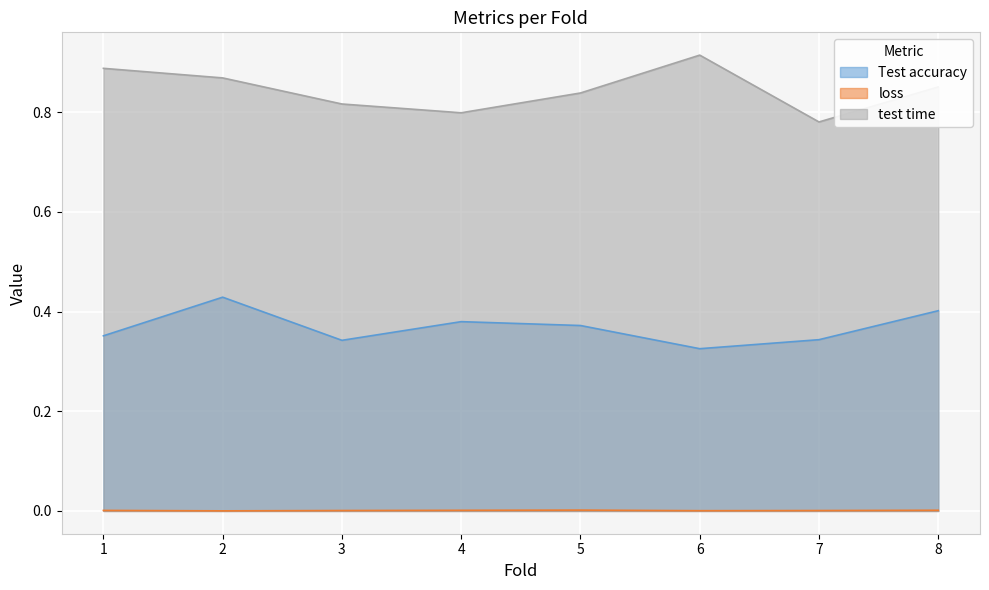

Between 3 and 5, which series saw the biggest shift?

Test accuracy